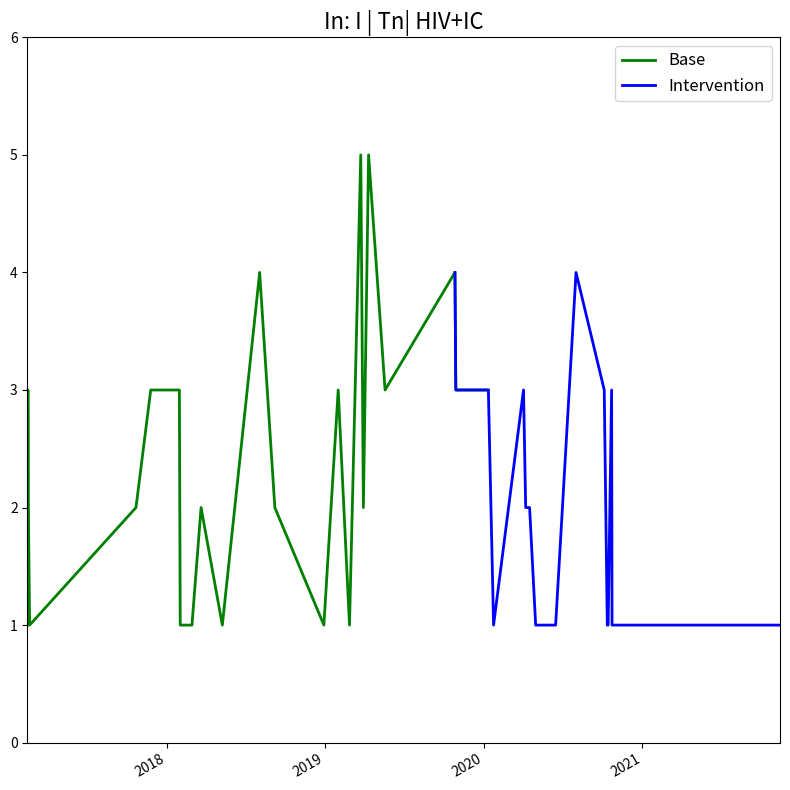

What is the sum of the values at 2020-05-06 and 2021-11-14?

2